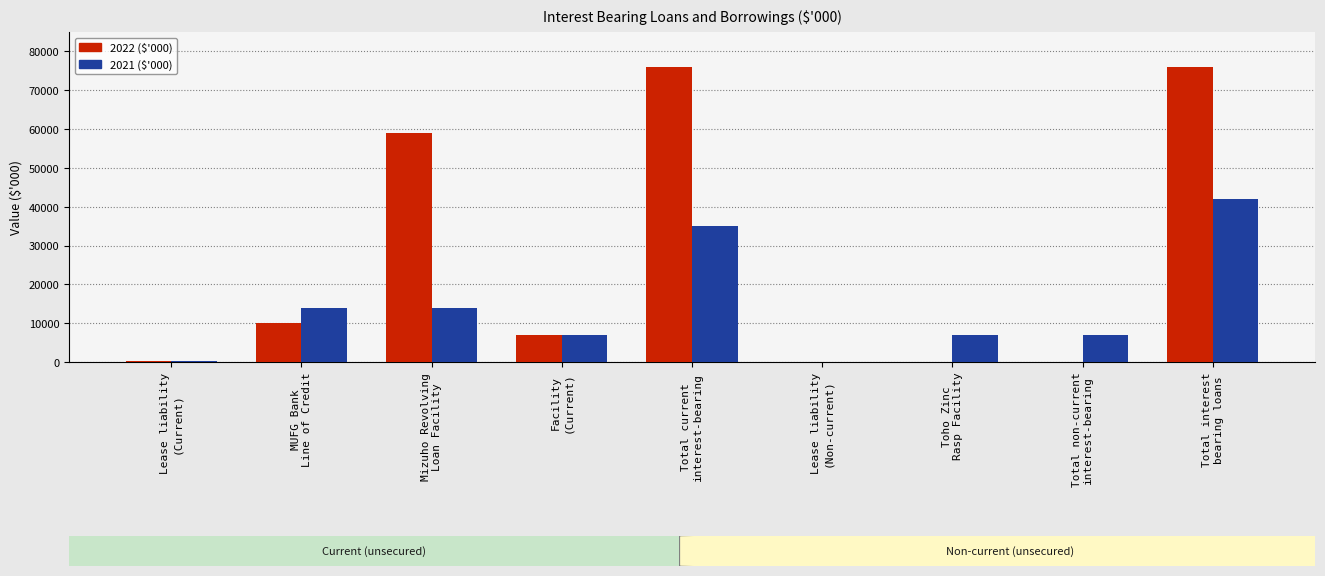

What is the greatest value displayed?

76109